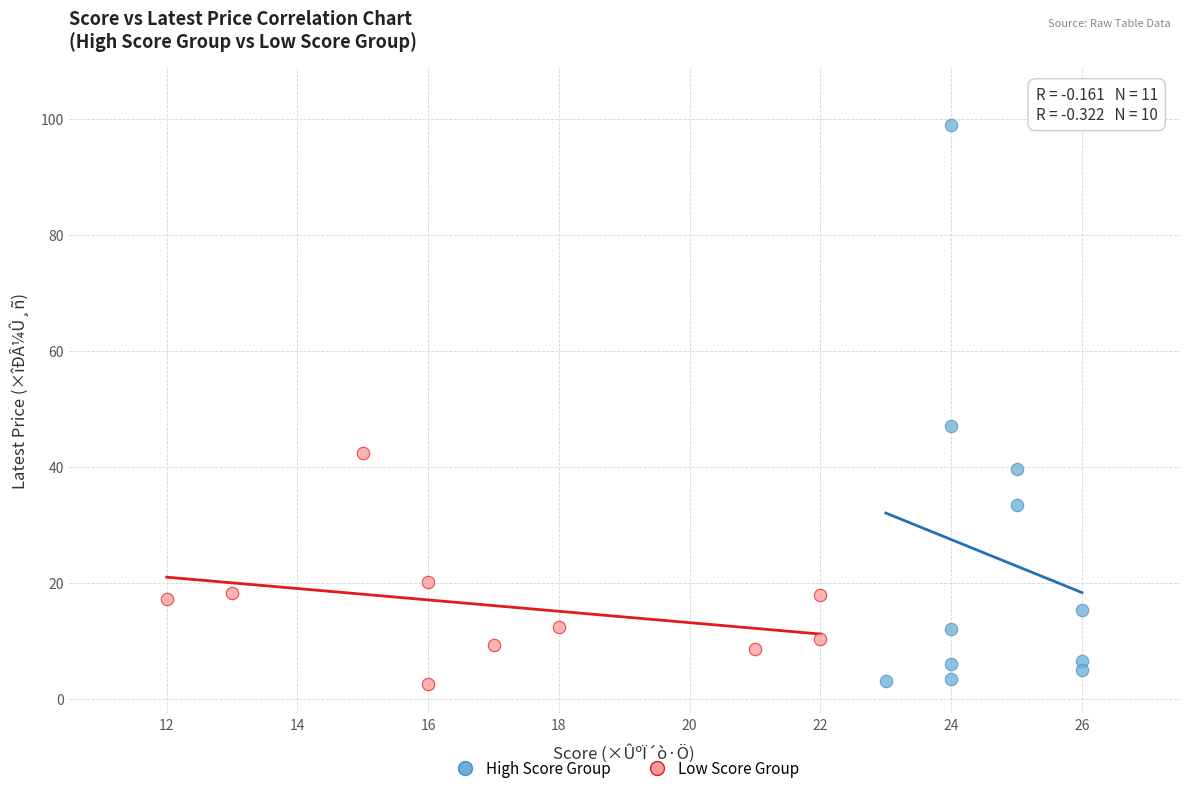

Which series has the widest spread of Y values?

High Score Group